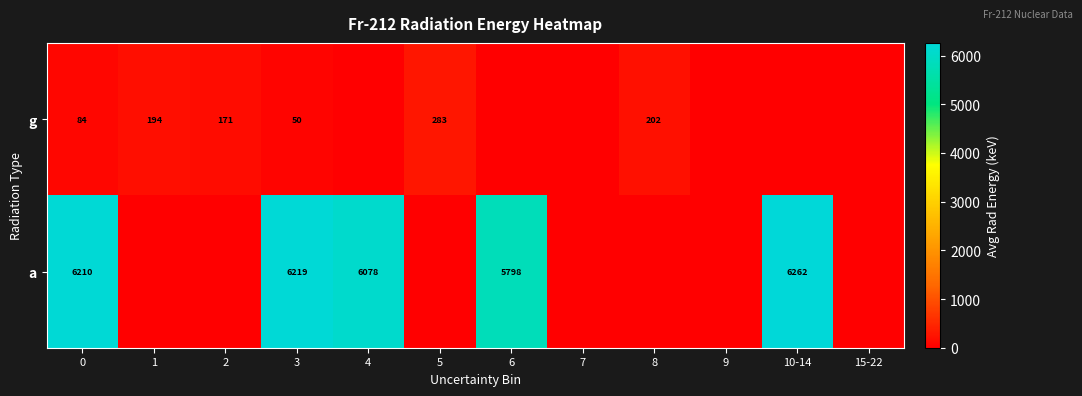

At which category does the chart reach its peak across all series?

10-14